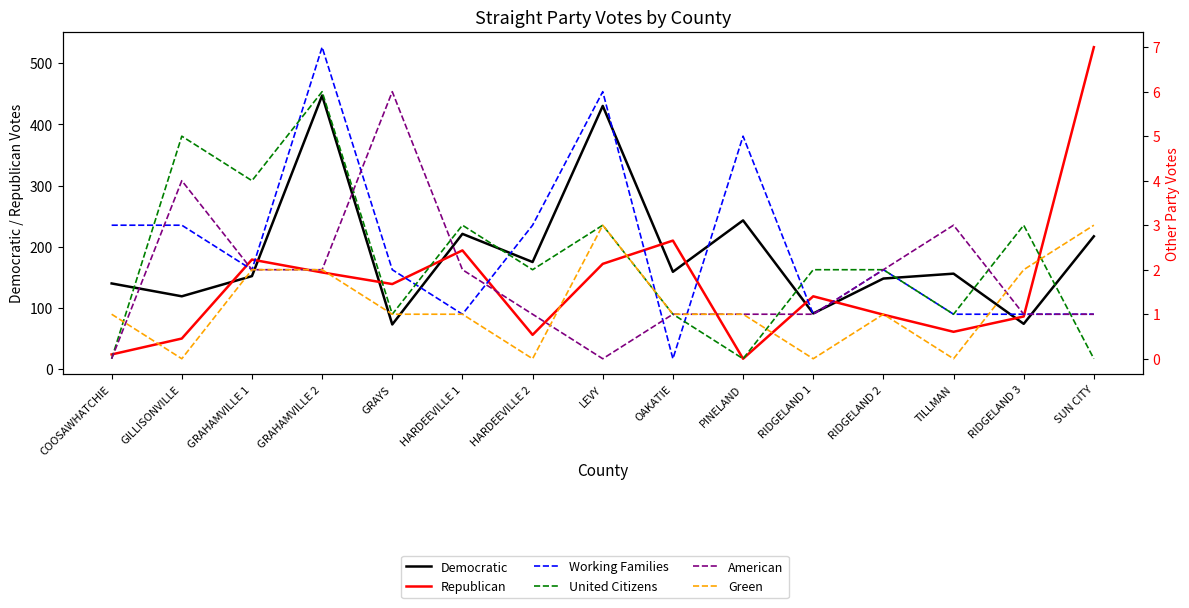

What is the maximum value shown in the chart?

526